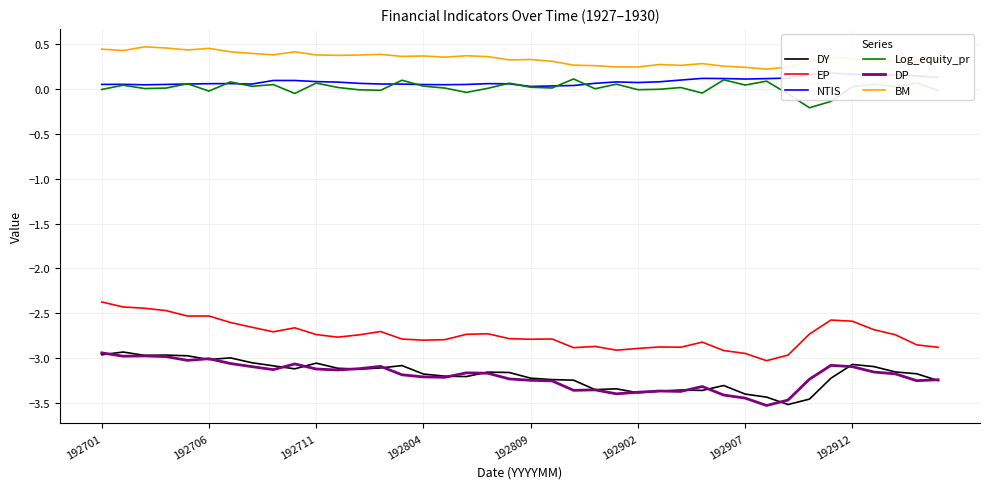

True or false: BM and NTIS intersect in this chart.

False